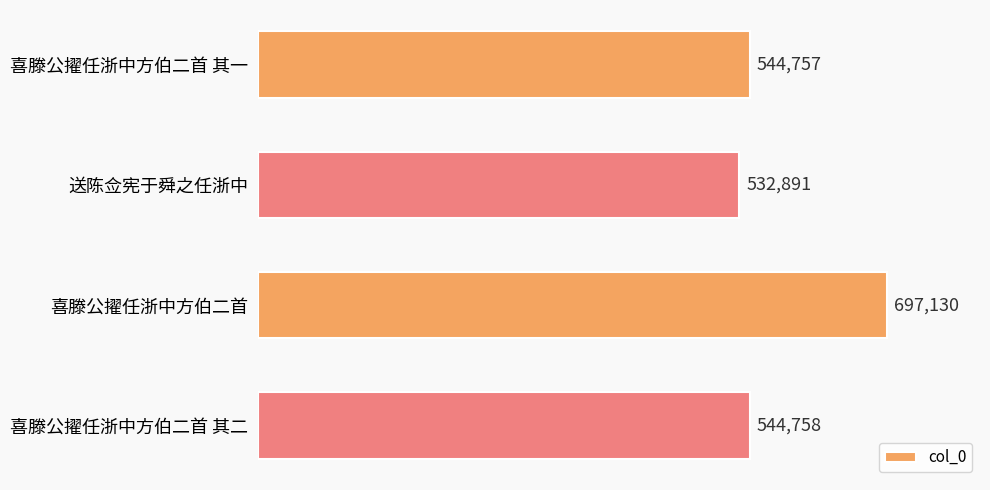

What is the difference between the maximum and minimum values?

164239